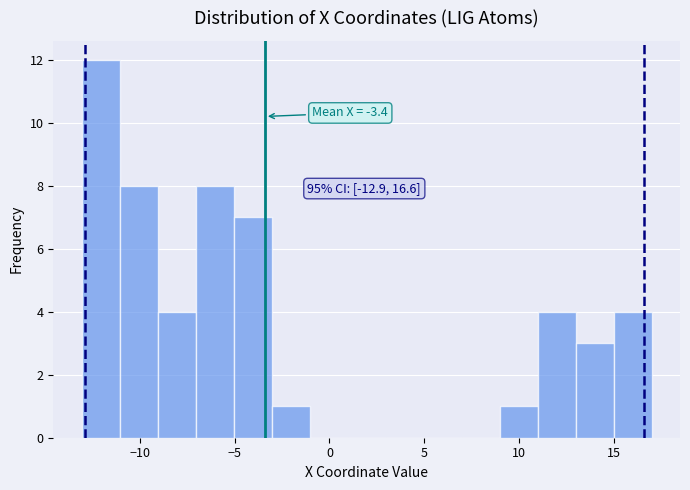

Over which range of the x-axis is the bar tallest?

-13 to -11